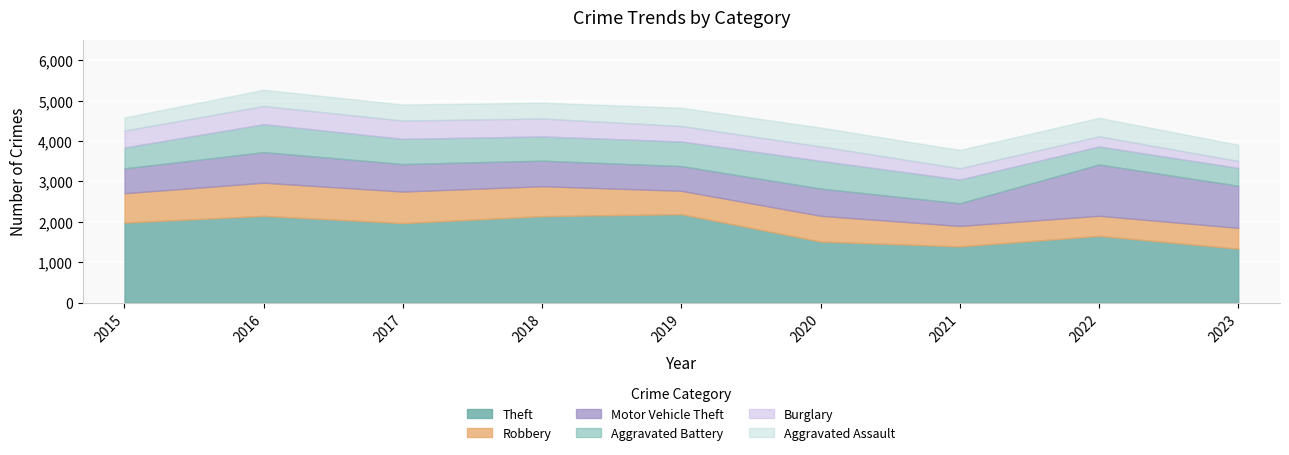

Where is the first local maximum for Motor Vehicle Theft?

2016